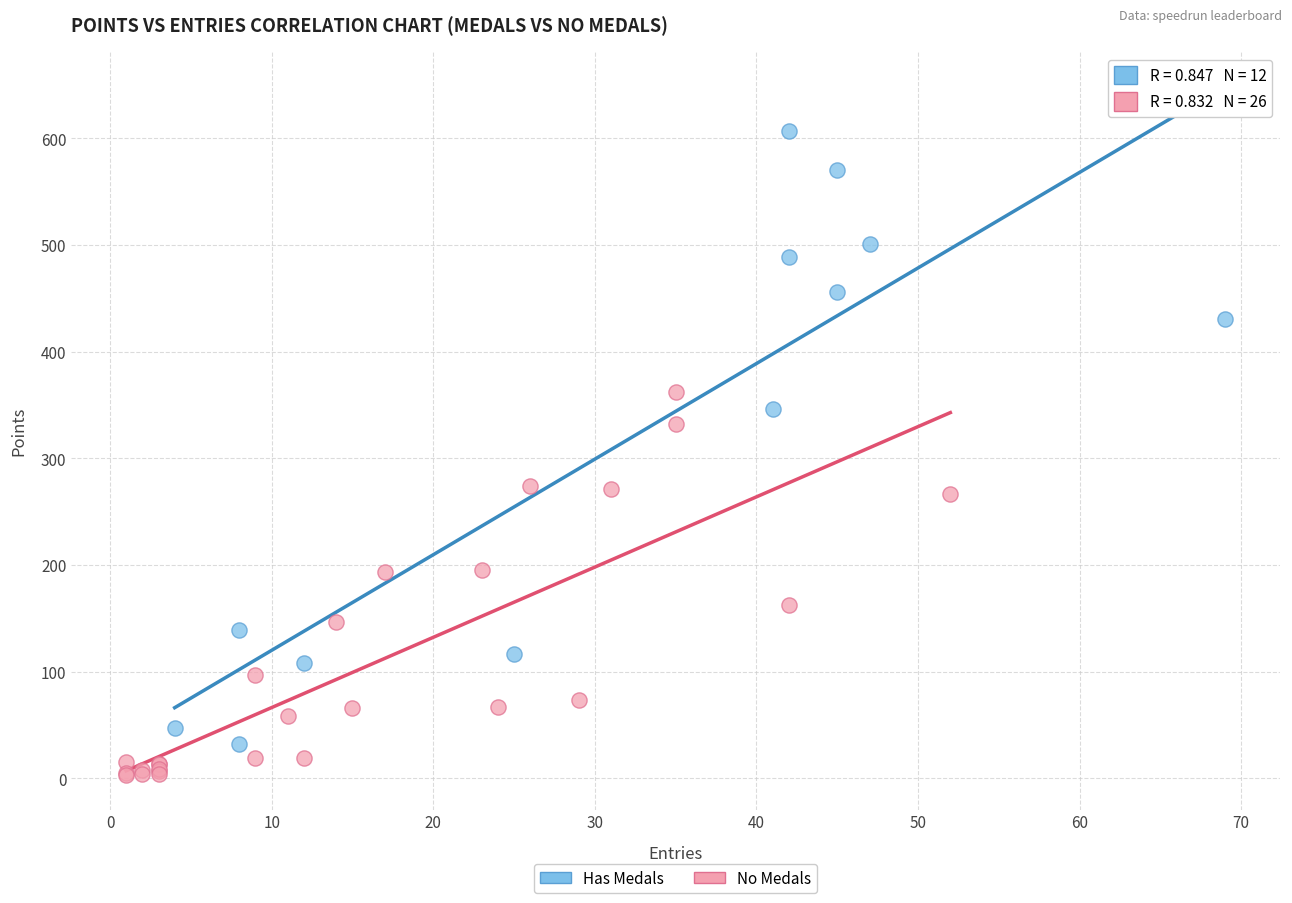

Which series contains the highest Y value?

Has Medals